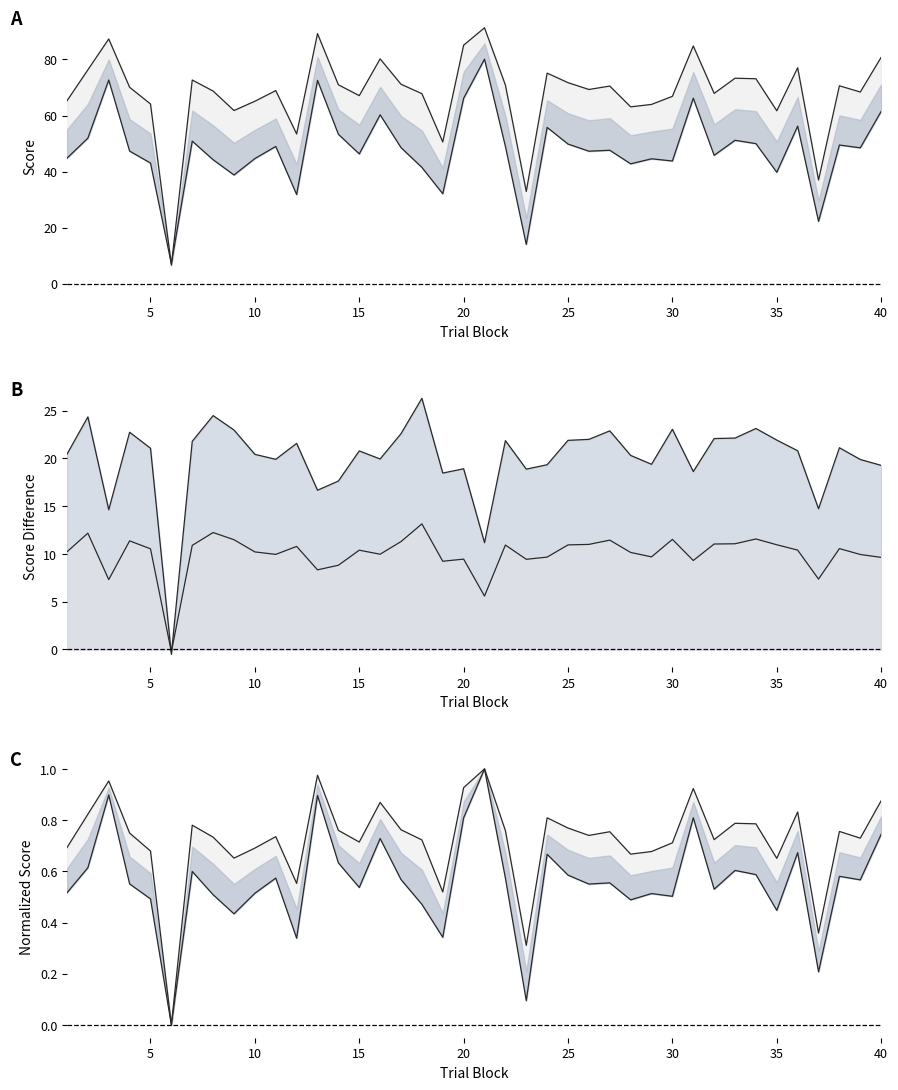

What is the difference between the second highest and minimum values in the conceptual line series?

65.5